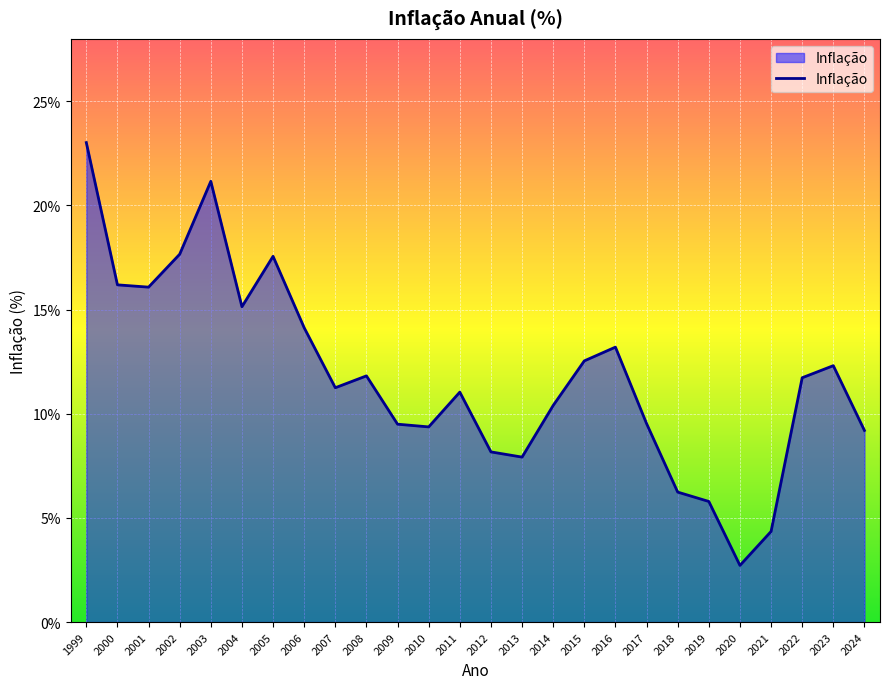

What is the smallest value displayed?

2.7